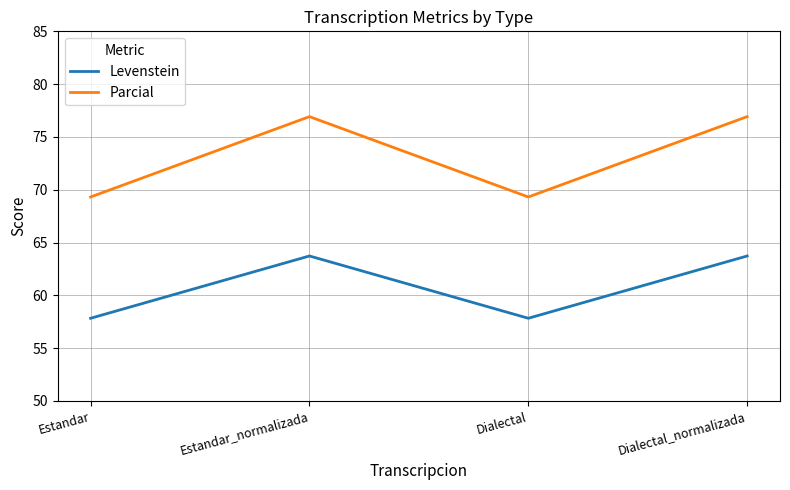

What are all the series names shown in the legend?

Levenstein, Parcial